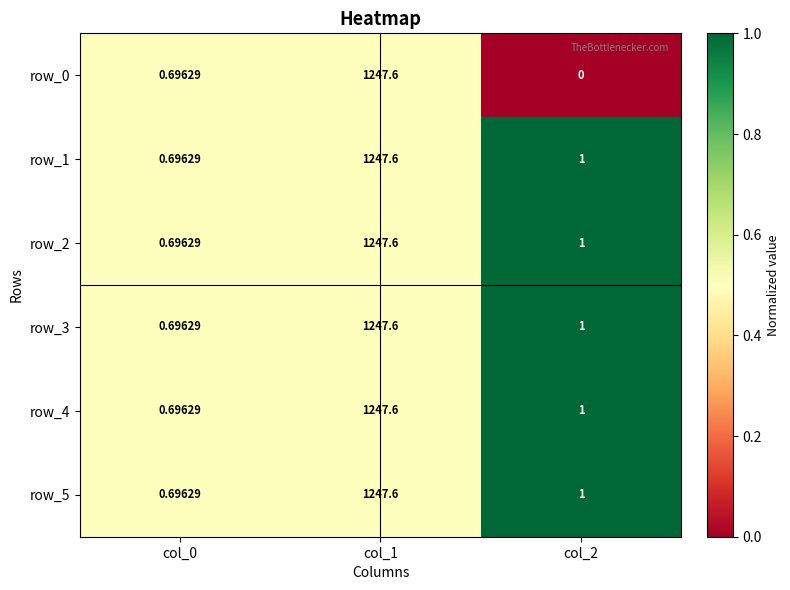

Is the value of row_4 at col_0 greater than the value of row_0 at col_2?

Yes